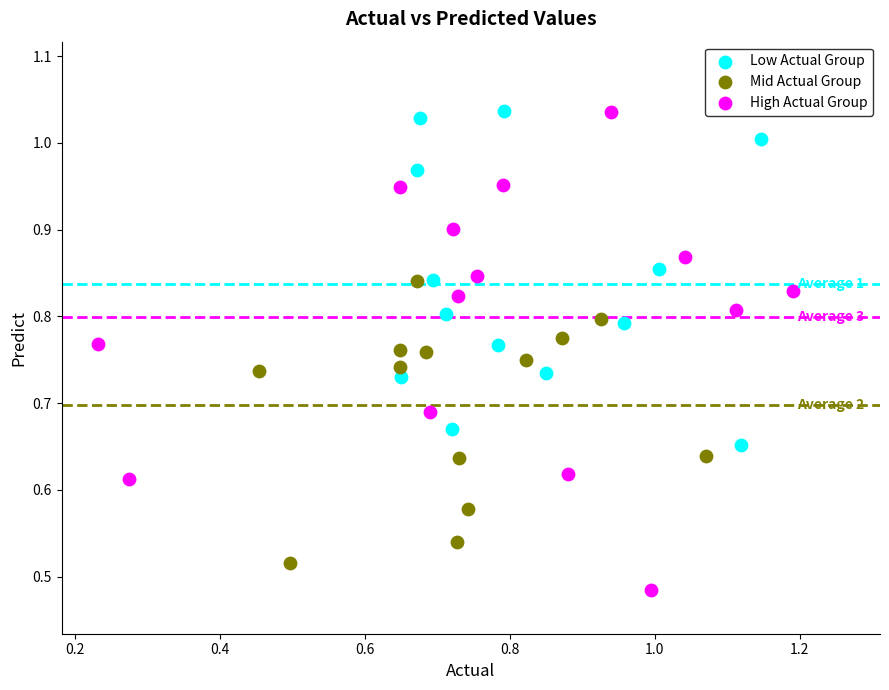

What are all the series names shown in the legend?

Low Actual Group, Mid Actual Group, High Actual Group